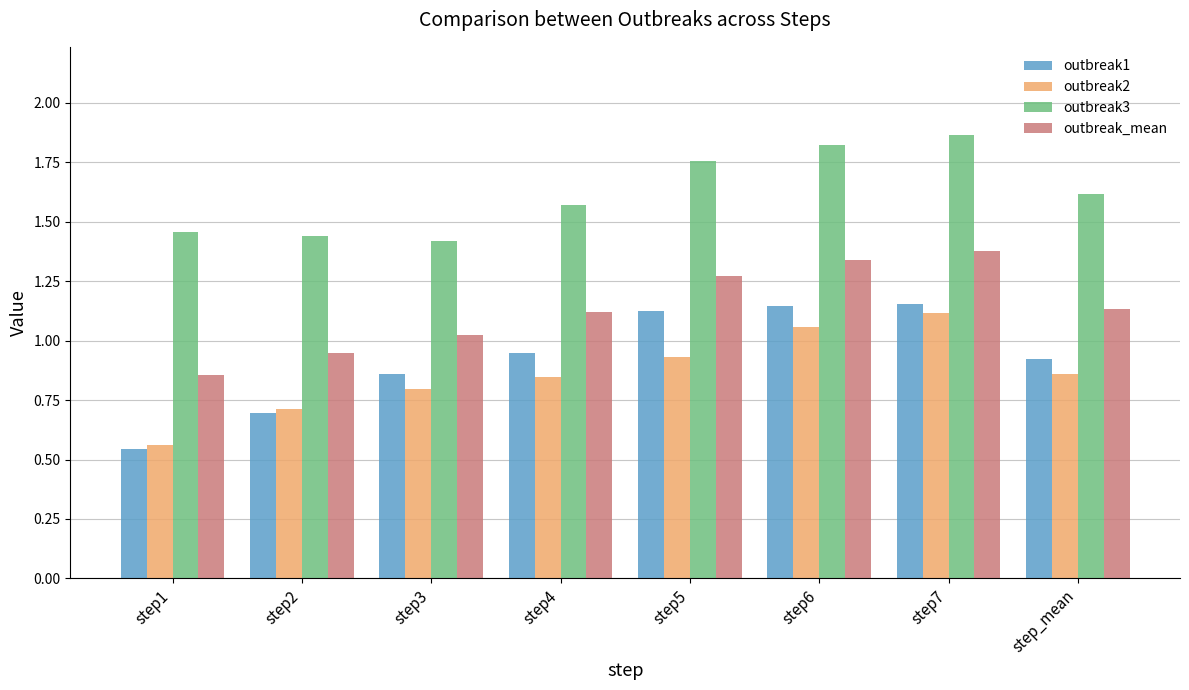

The value of outbreak1 at step3 is 0.3. True or false?

False